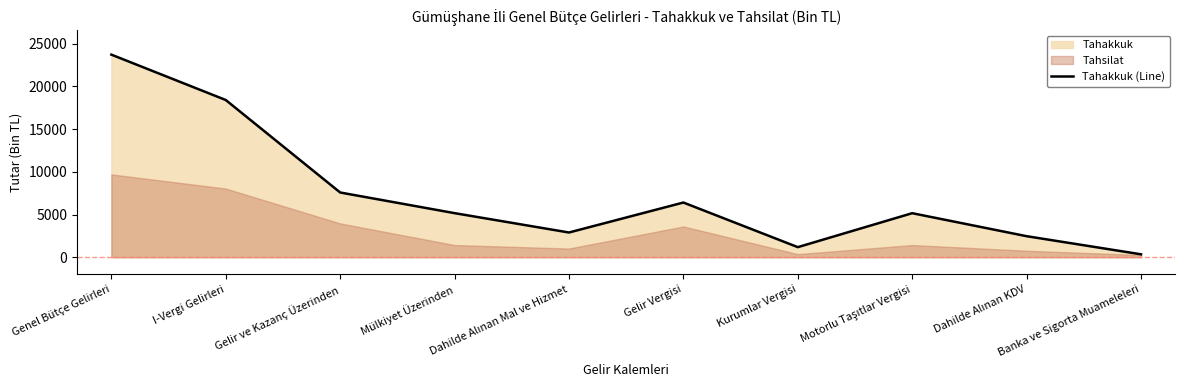

Where does the data first go above 5158?

Genel Bütçe Gelirleri